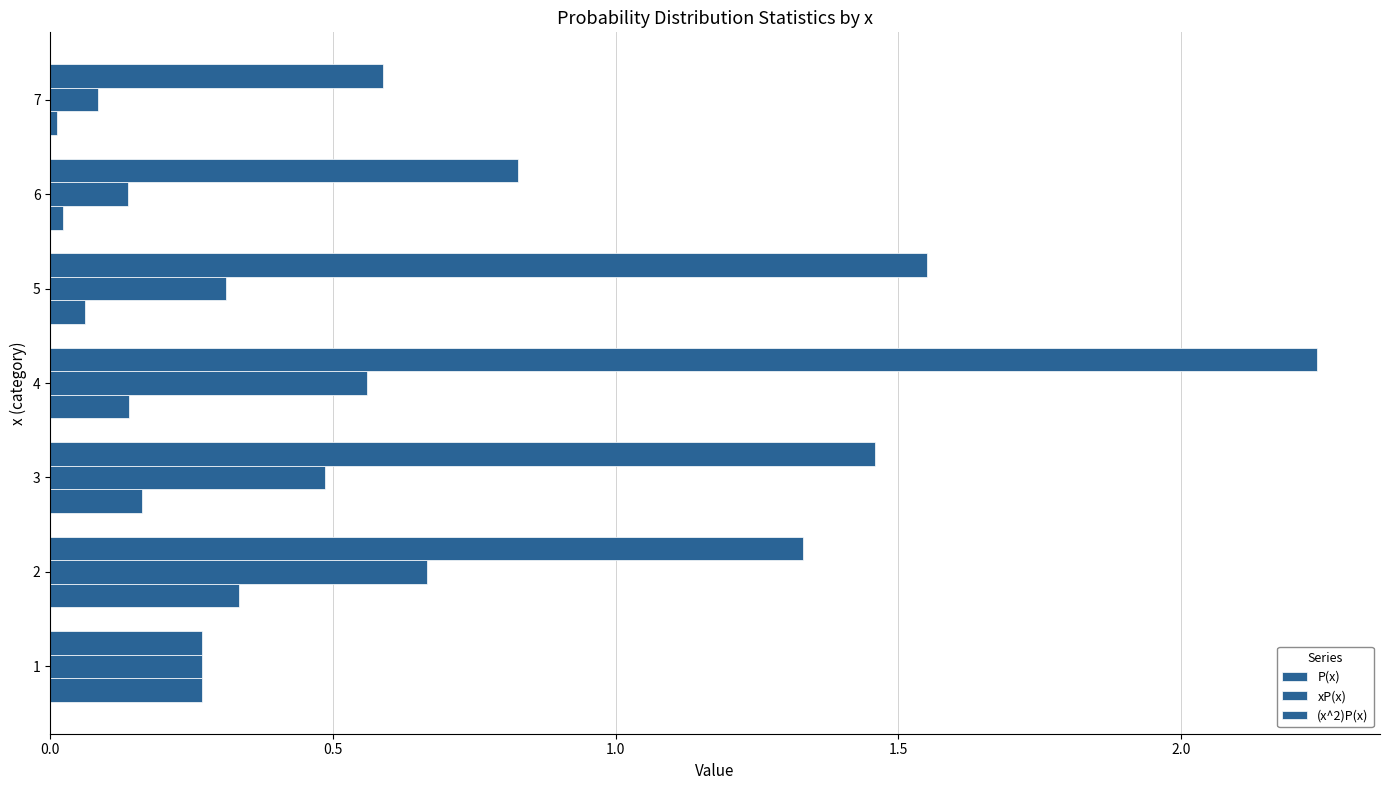

Reading left to right, transcribe all the data shown in this chart.

P(x): 0.3	0.3	0.2	0.1	0.1	0.0	0.0
xP(x): 0.3	0.7	0.5	0.6	0.3	0.1	0.1
(x^2)P(x): 0.3	1.3	1.5	2.2	1.6	0.8	0.6